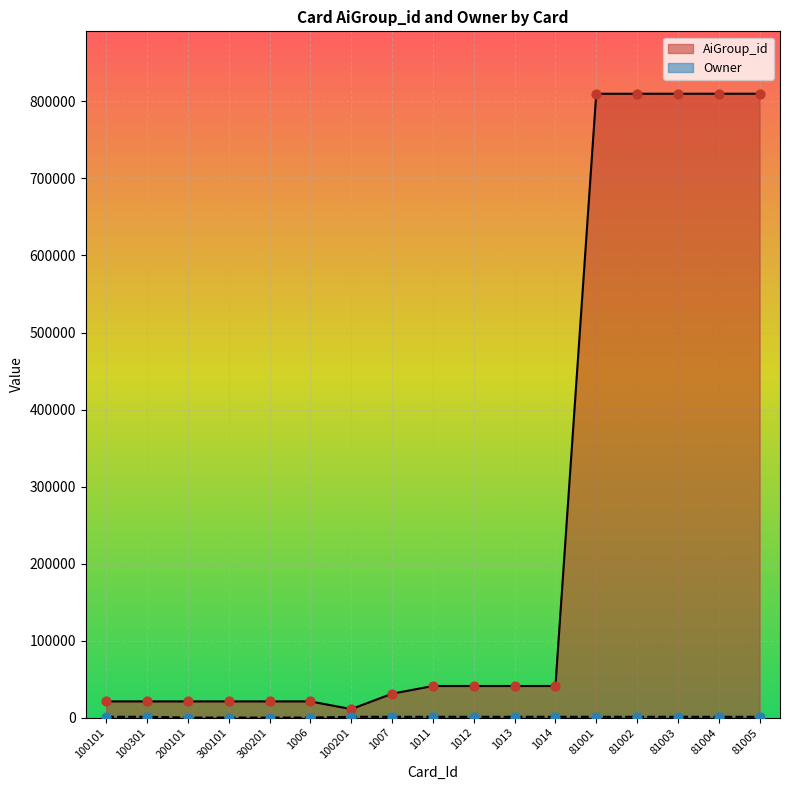

Which series contains the highest Y value?

AiGroup_id